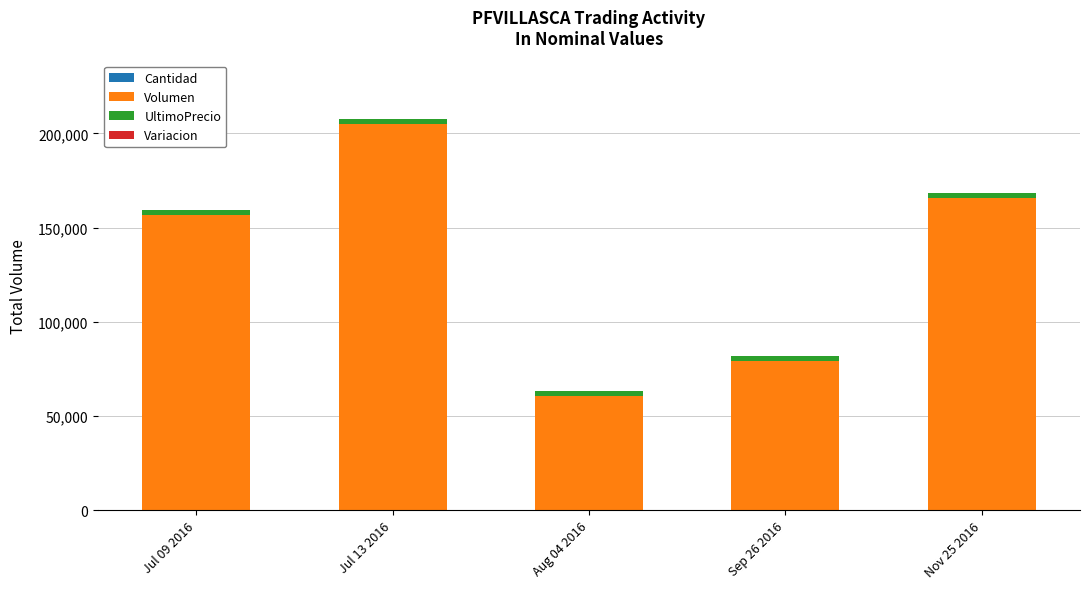

What is the label of the 2nd bar from the left?

Jul 13 2016